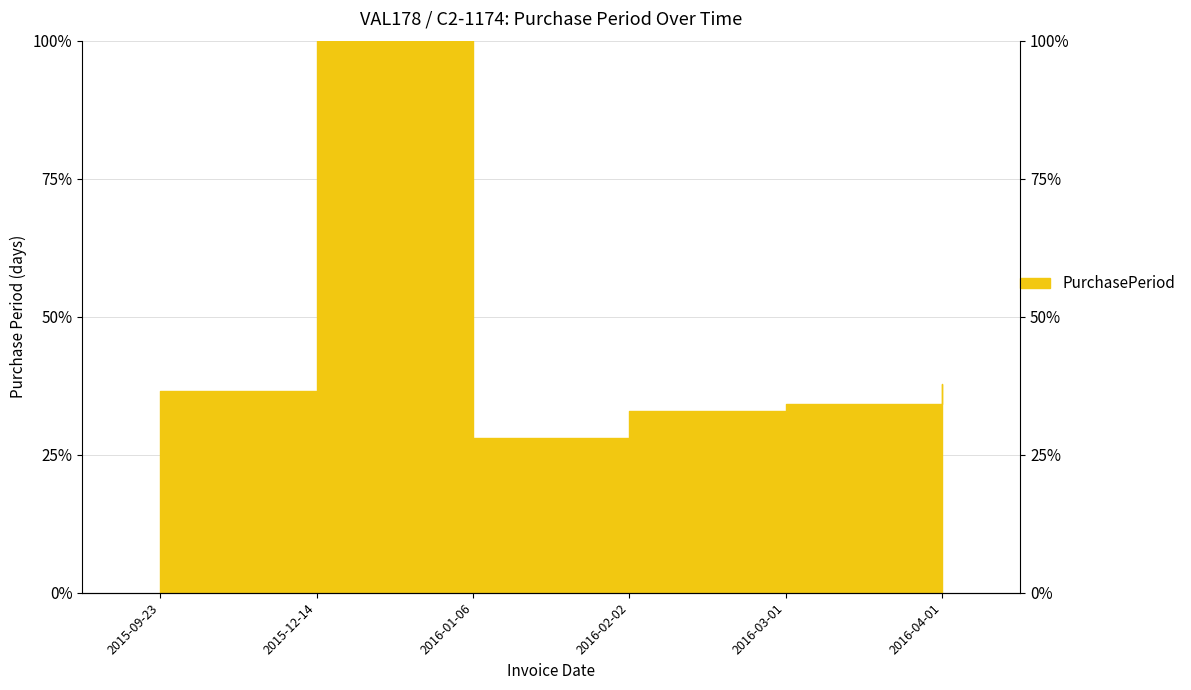

How many lines are shown in the chart?

1